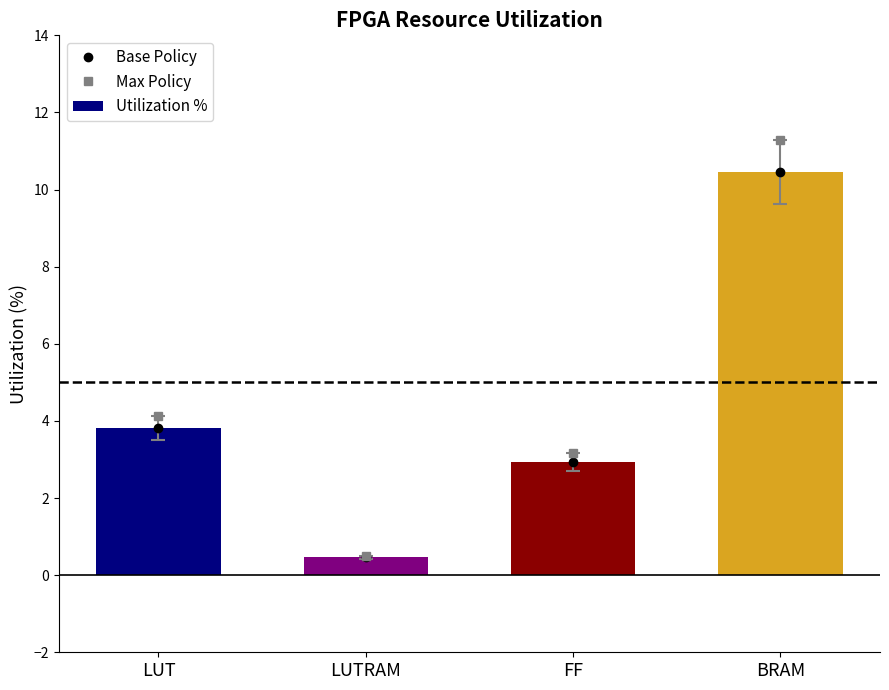

Reading right to left, transcribe all the data shown in this chart.

Base Policy: BRAM=10.5	FF=2.9	LUTRAM=0.5	LUT=3.8
Max Policy: BRAM=11.3	FF=3.2	LUTRAM=0.5	LUT=4.1
Utilization %: BRAM=10.5	FF=2.9	LUTRAM=0.5	LUT=3.8